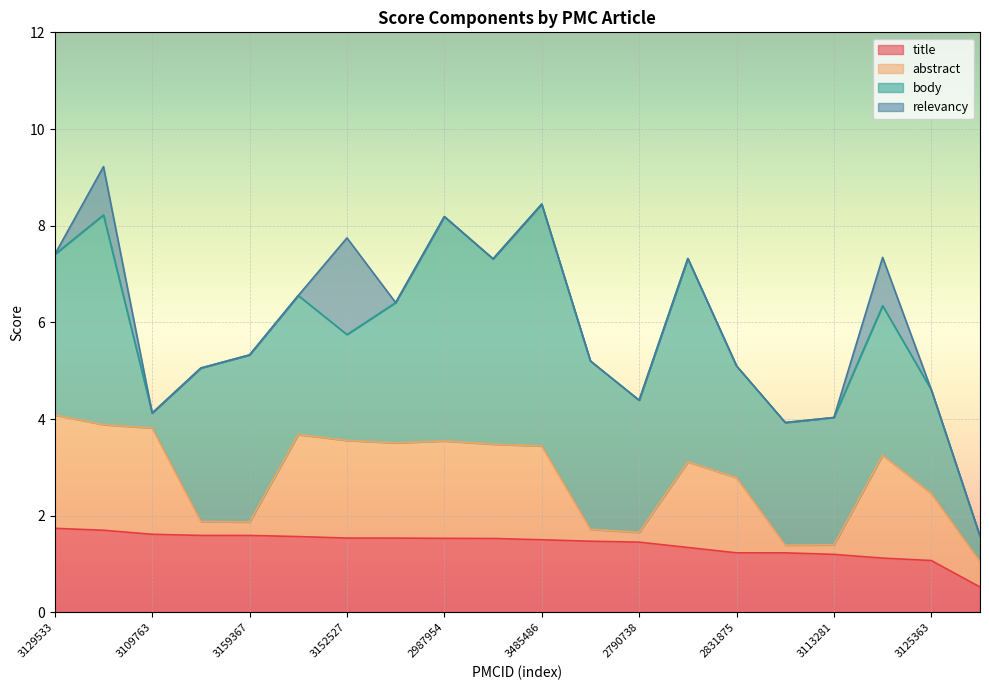

How many data points in title are above 1?

19